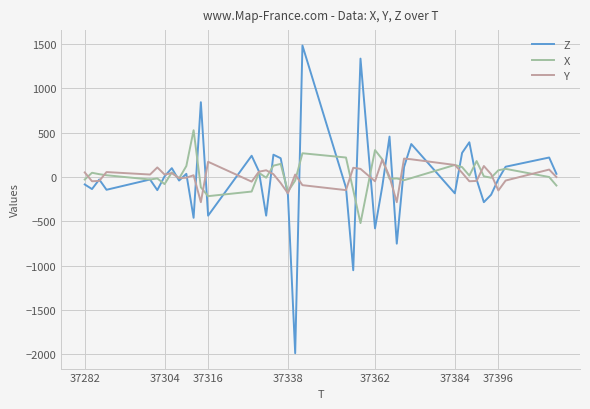

What is the maximum value shown in the chart?

1484